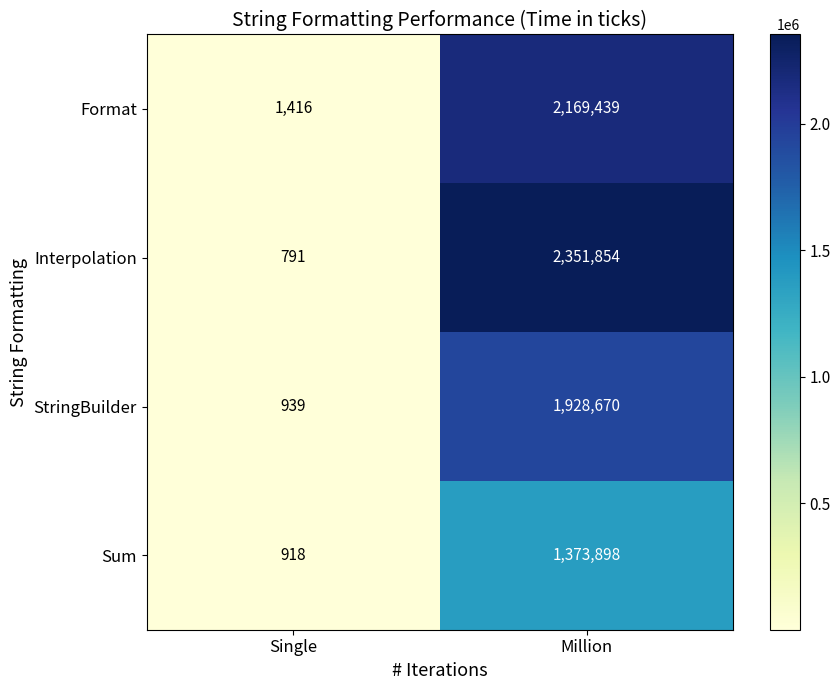

Which series has the largest total across all categories?

Interpolation